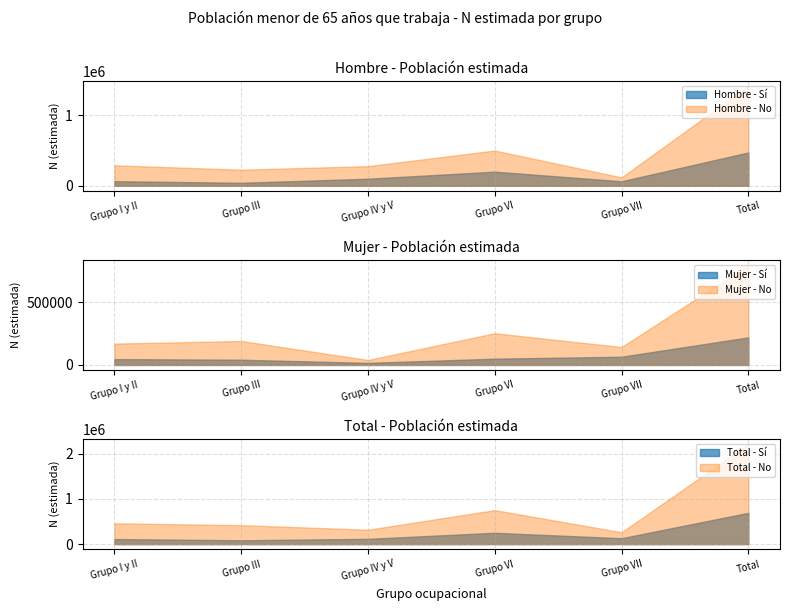

How many data points in Total - No (N estimada) are less than 460798?

3